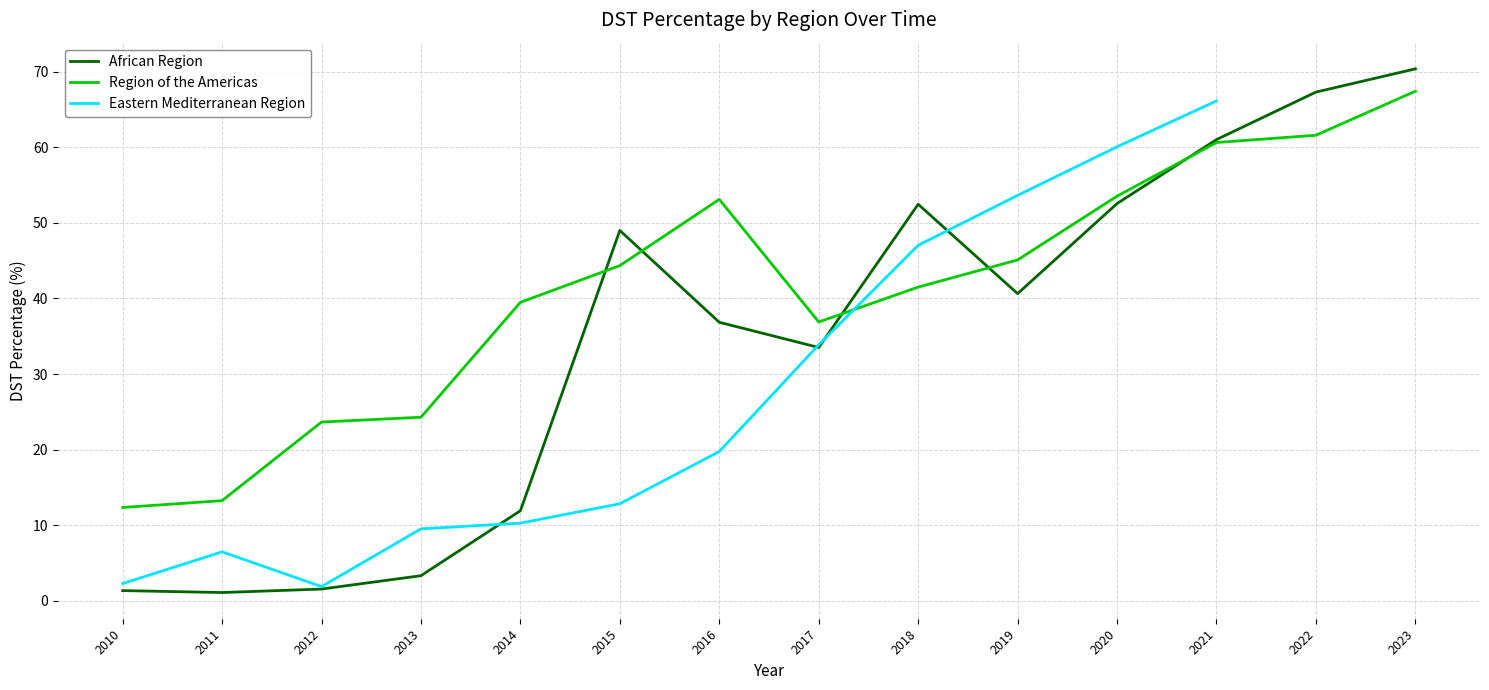

Between which two adjacent categories do African Region and Region of the Americas first intersect?

2014 and 2015